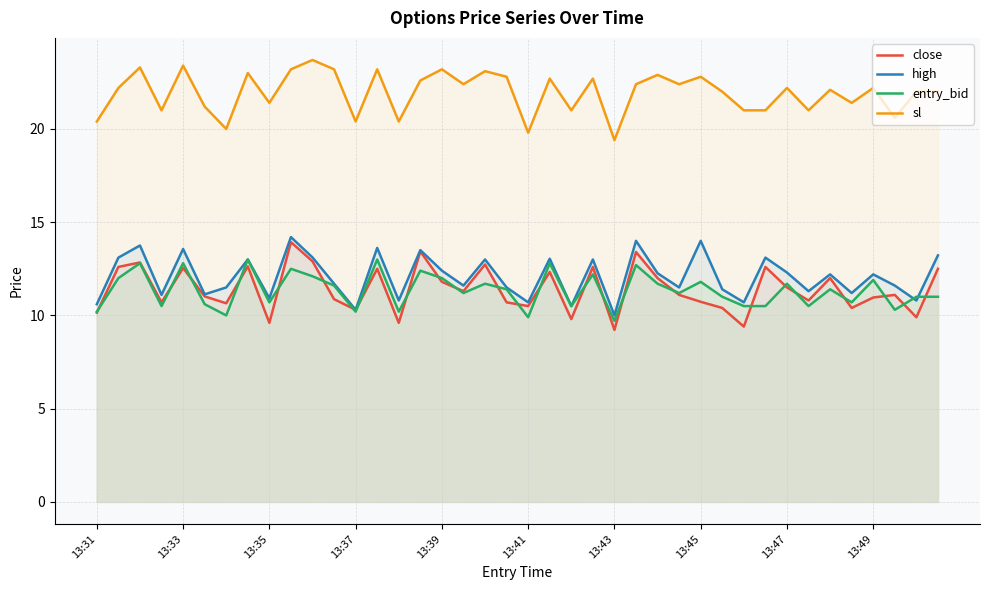

What is the smallest value displayed?

9.2